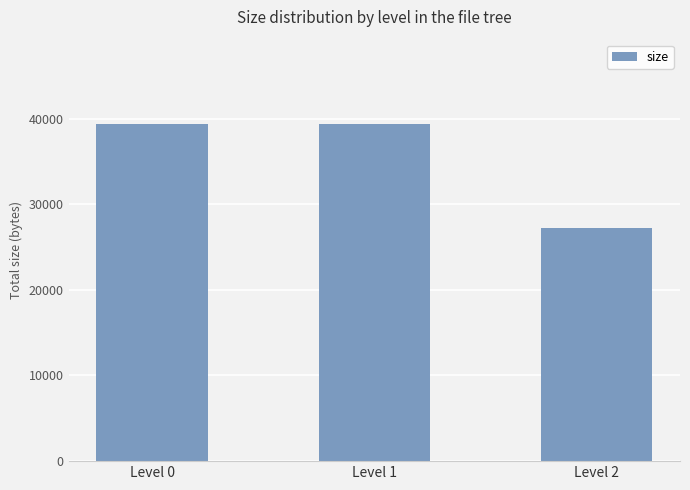

What is the value of the 1st bar from the left?

39368